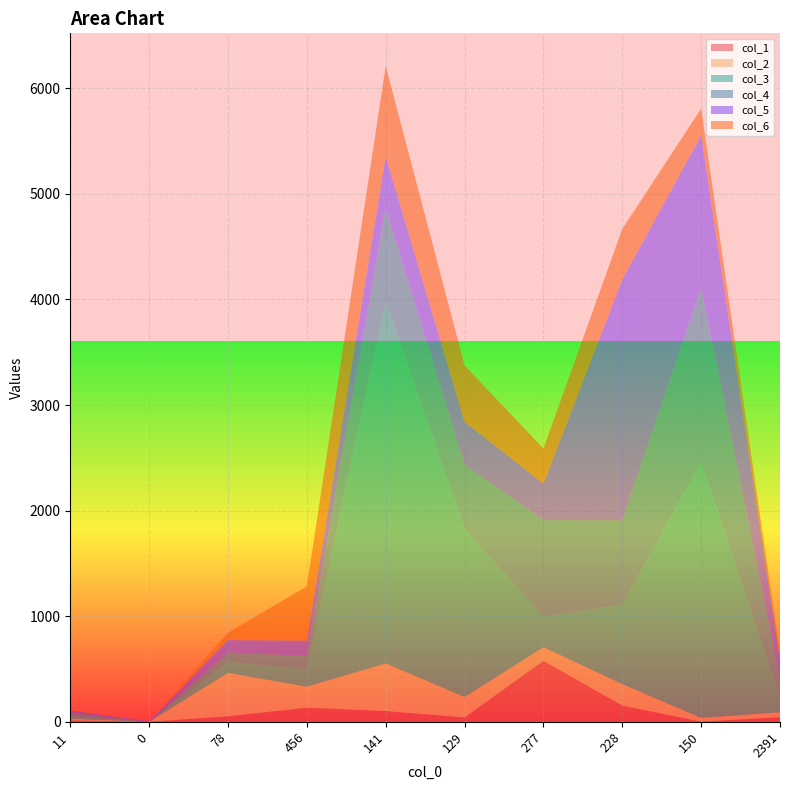

Reading left to right, extract all data points from this chart.

col_1: 13	0	52	134	102	41	578	154	1	44
col_2: 16	0	412	199	452	194	129	204	36	47
col_3: 27	0	107	165	3431	1590	290	755	2420	150
col_4: 32	0	85	126	876	608	914	794	1654	167
col_5: 20	6	118	145	493	408	344	2282	1442	178
col_6: 12	0	71	514	855	533	332	478	253	60